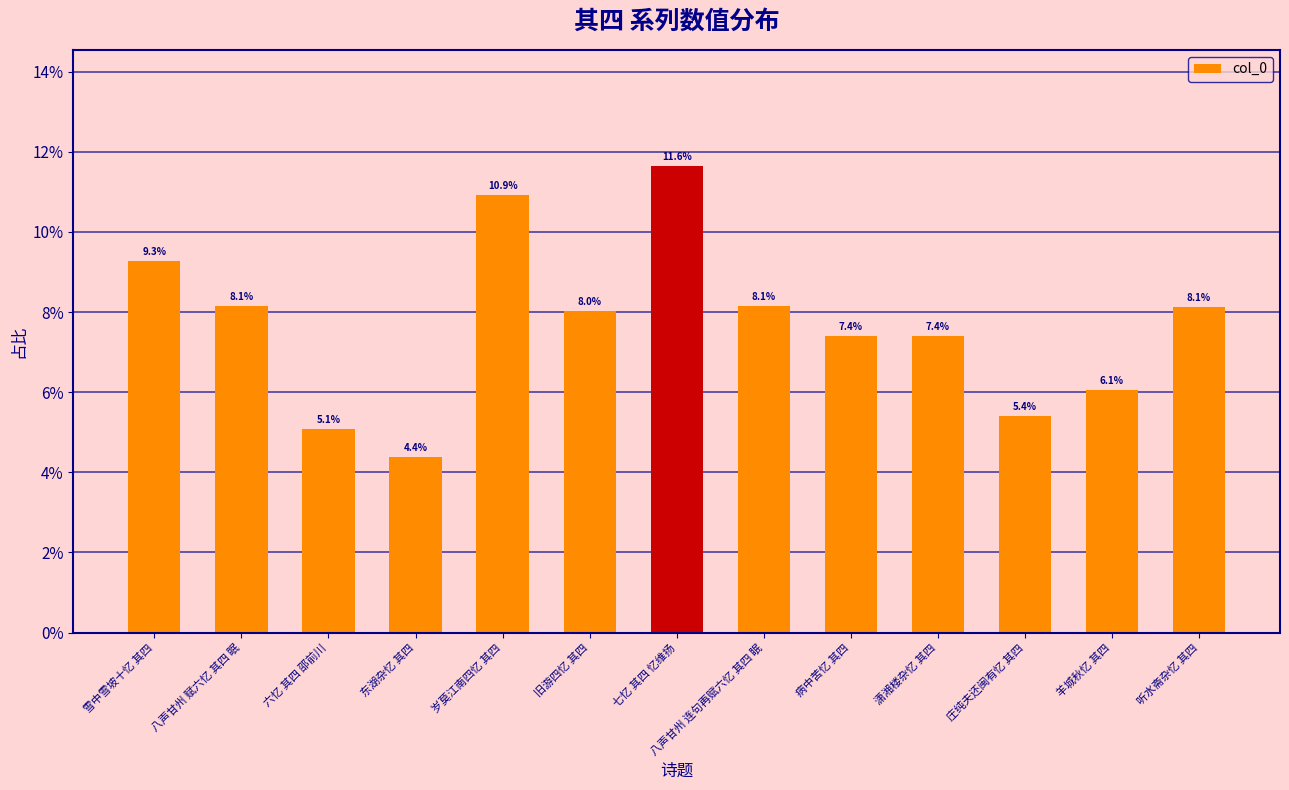

List the labels in order of value, largest first.

七忆 其四 忆维扬, 岁莫江南四忆 其四, 雪中雪坡十忆 其四, 八声甘州 连句再赋六忆 其四 眠, 八声甘州 赋六忆 其四 眠, 听水斋杂忆 其四, 旧游四忆 其四, 潇湘楼杂忆 其四, 病中苦忆 其四, 羊城秋忆 其四, 庄纯夫还闽有忆 其四, 六忆 其四 邵前川, 东湖杂忆 其四